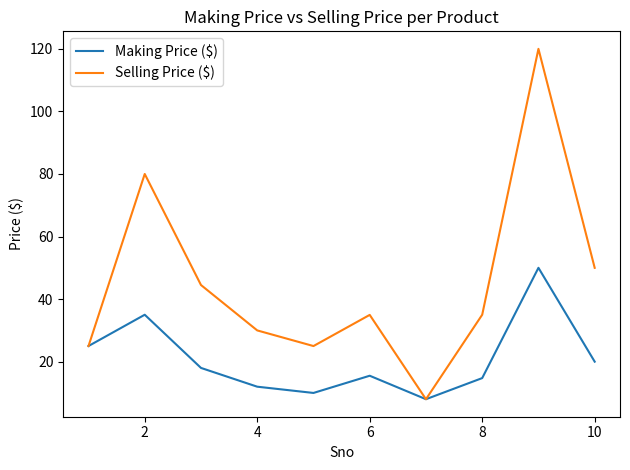

True or false: Selling Price ($) has more than 2 points higher than both neighbors.

True